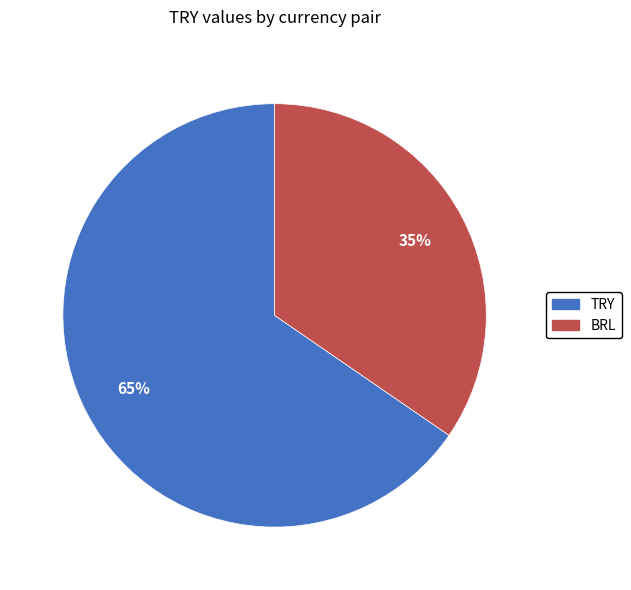

Rank the categories by value from highest to lowest.

TRY, BRL